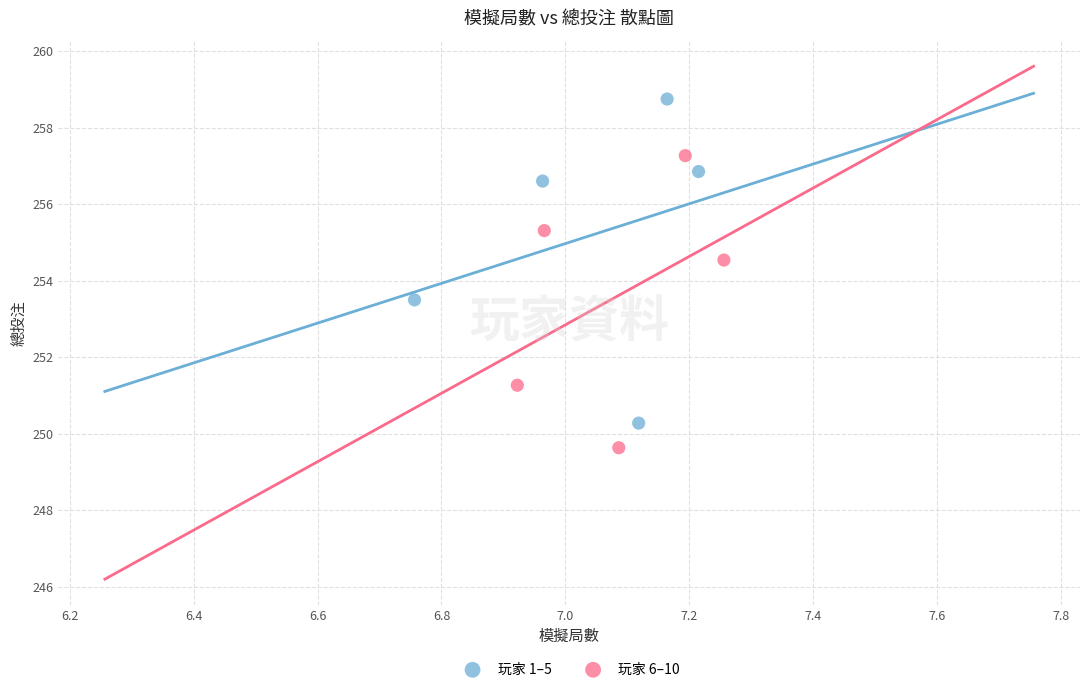

Which series reaches the maximum Y coordinate?

玩家 1–5